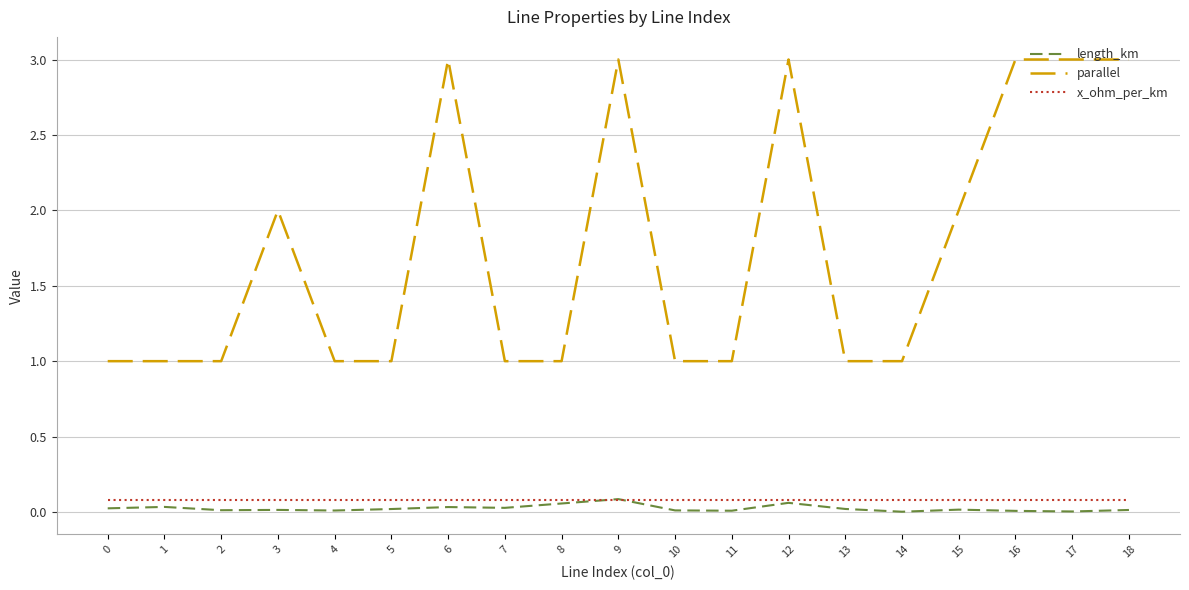

Is it true that parallel equals 1.4 at 3?

False